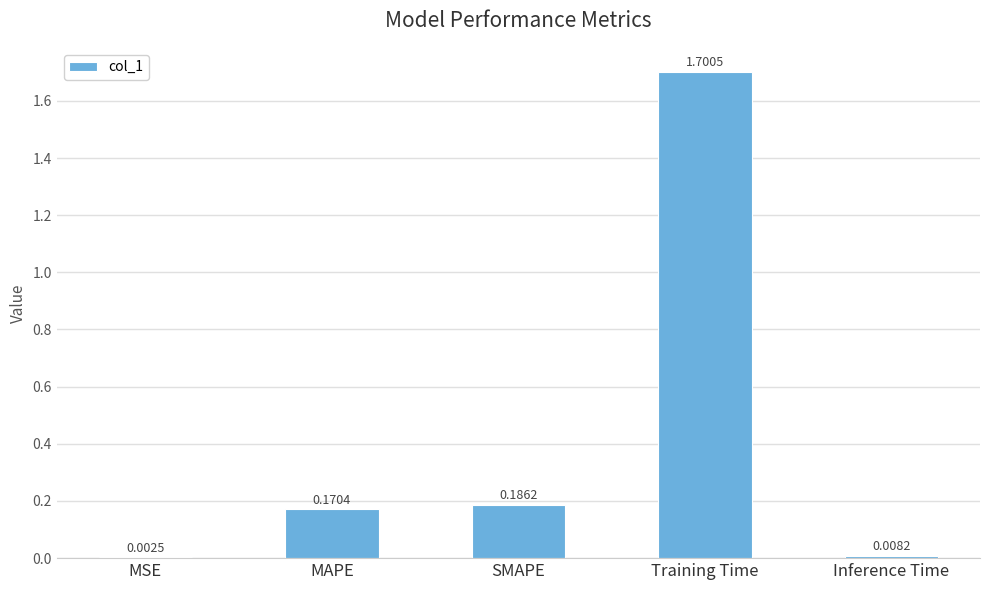

Between MAPE and Training Time, which is larger?

Training Time